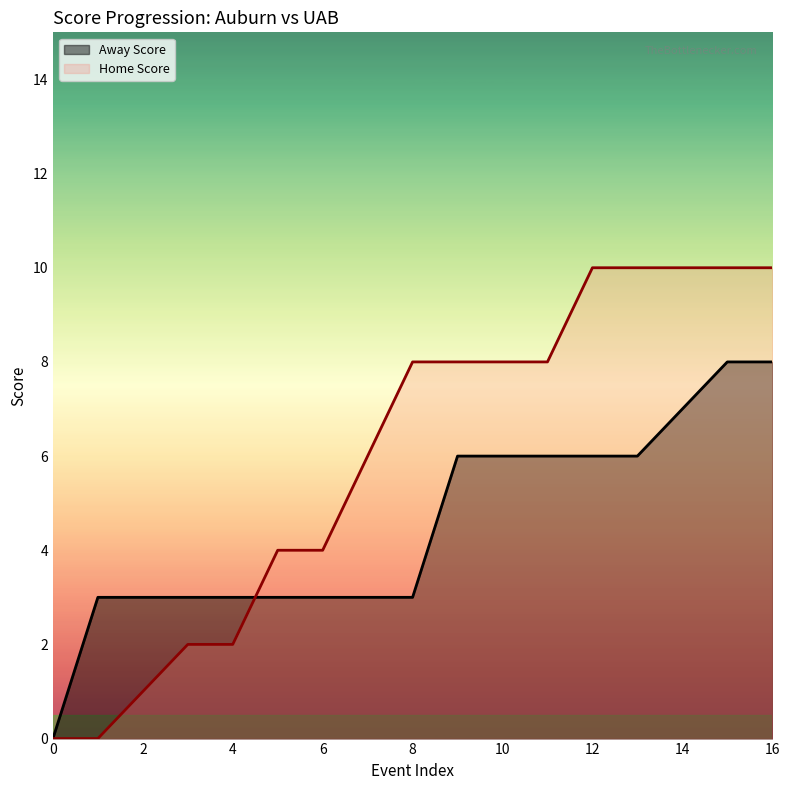

Which has a higher value, 16 or 5?

16